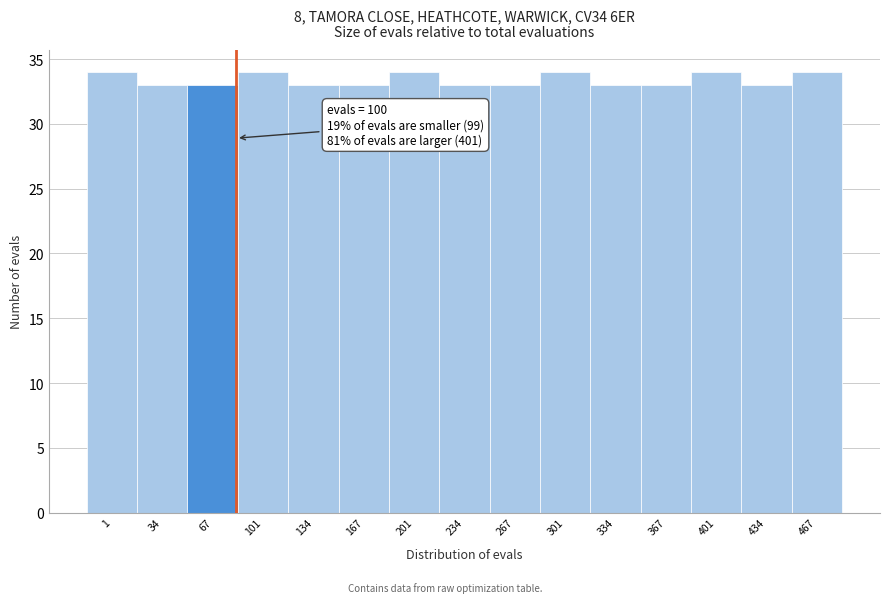

Reading left to right, extract all data points from this chart.

1=34	34=33	67=33	101=34	134=33	167=33	201=34	234=33	267=33	301=34	334=33	367=33	401=34	434=33	467=34